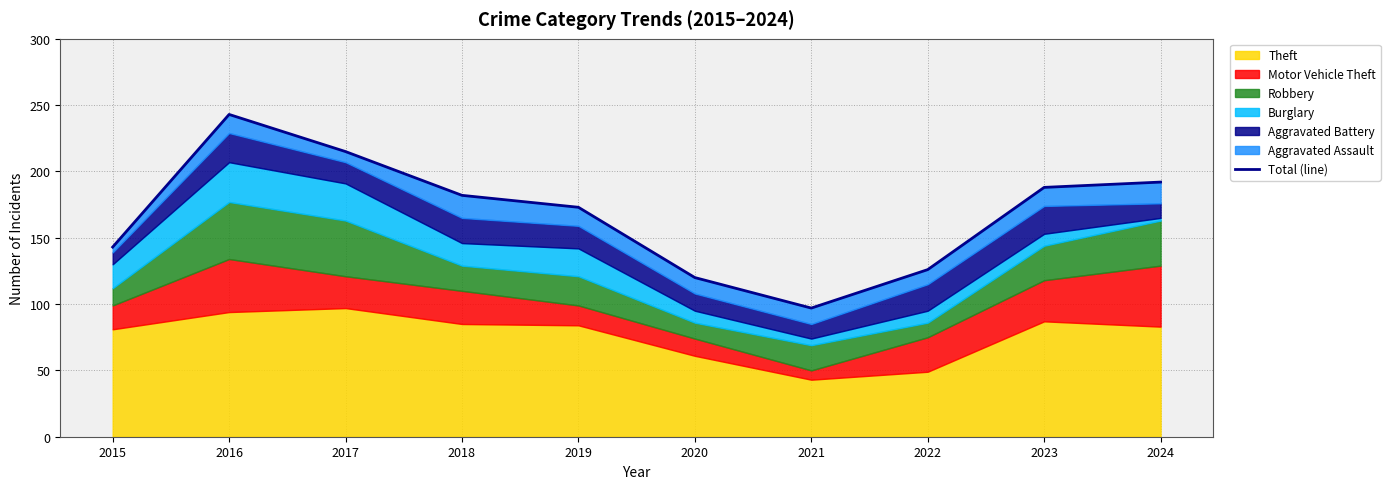

Rank the categories by value from highest to lowest.

2016, 2017, 2024, 2023, 2018, 2019, 2015, 2022, 2020, 2021